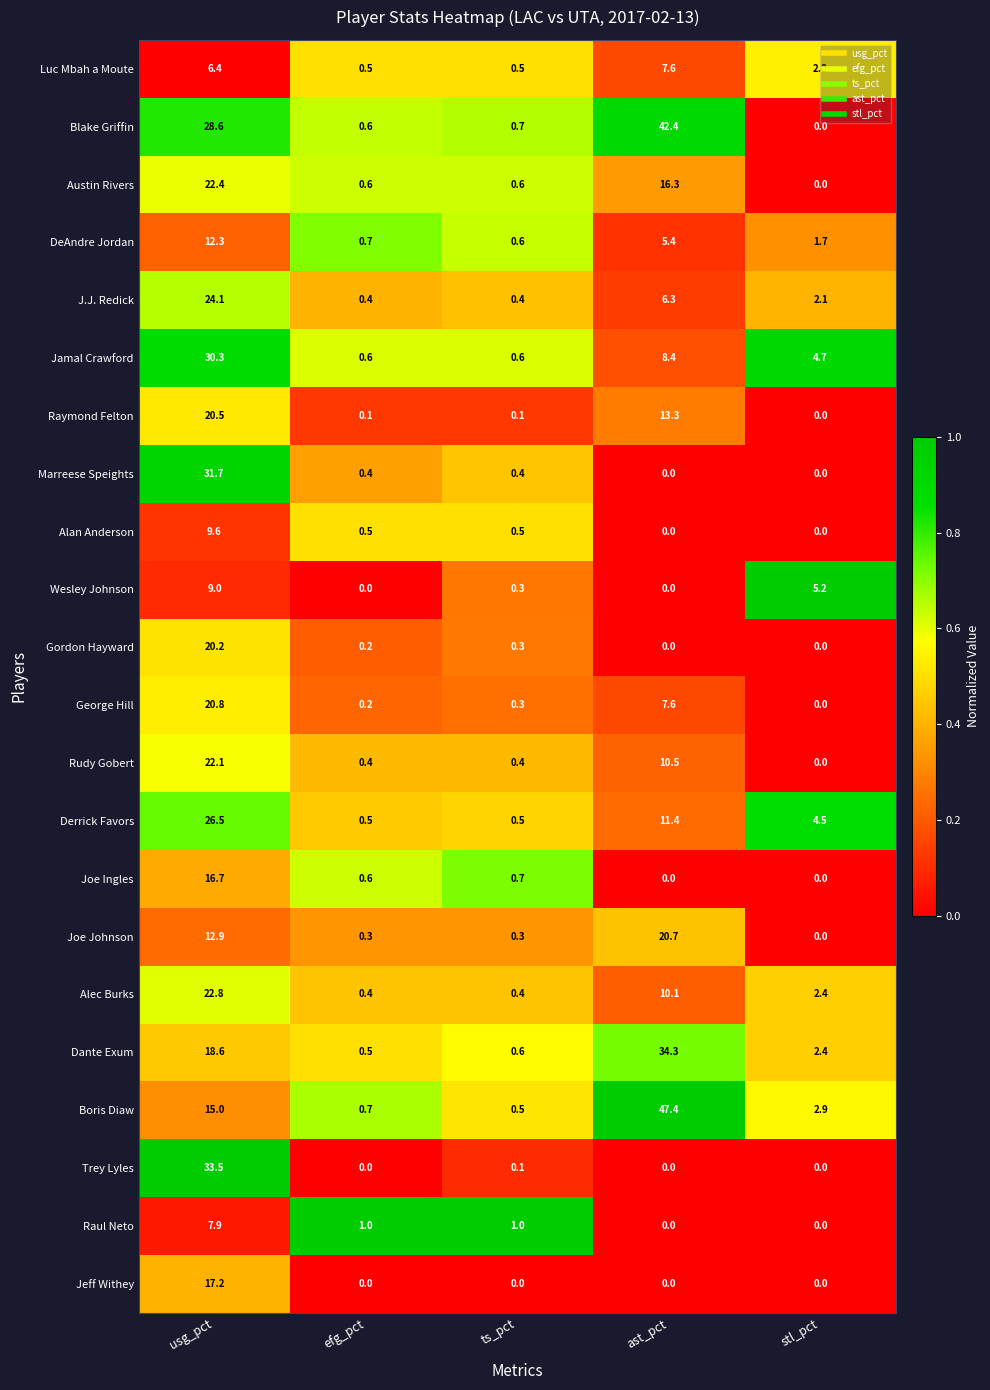

The J.J. Redick series shows 0.4 at ts_pct. True or false?

True